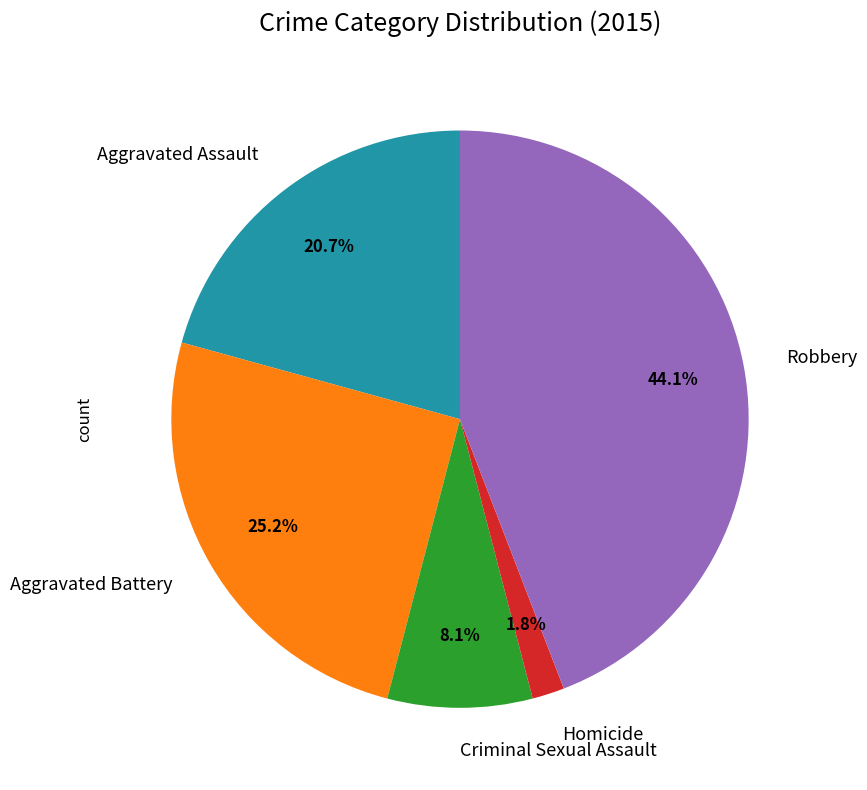

True or false: Criminal Sexual Assault accounts for 8% of the total.

True